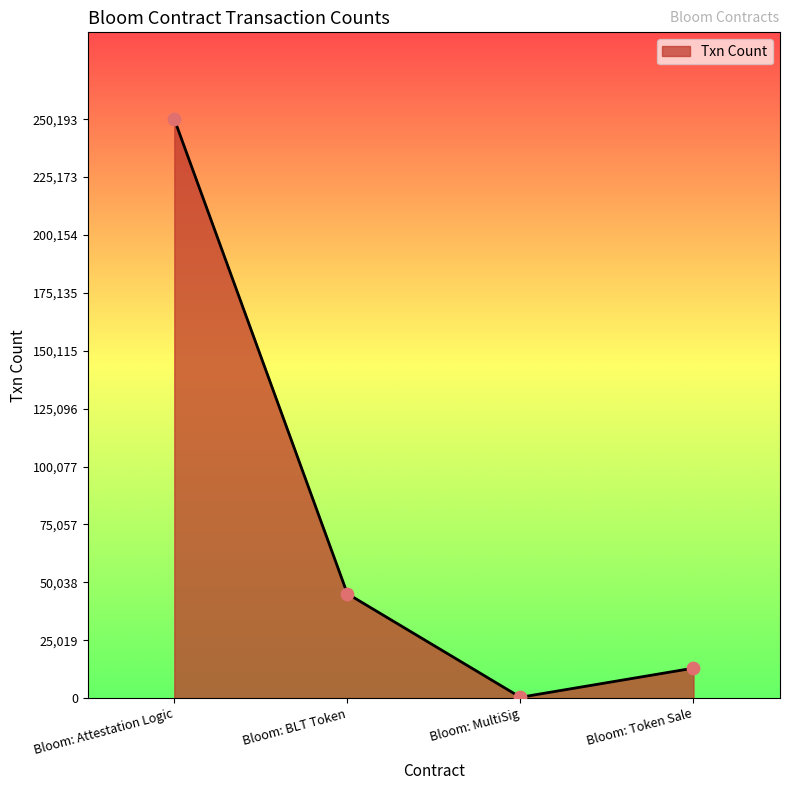

Approximately how many times larger is the value at Bloom: Token Sale compared to Bloom: Attestation Logic?

0.1